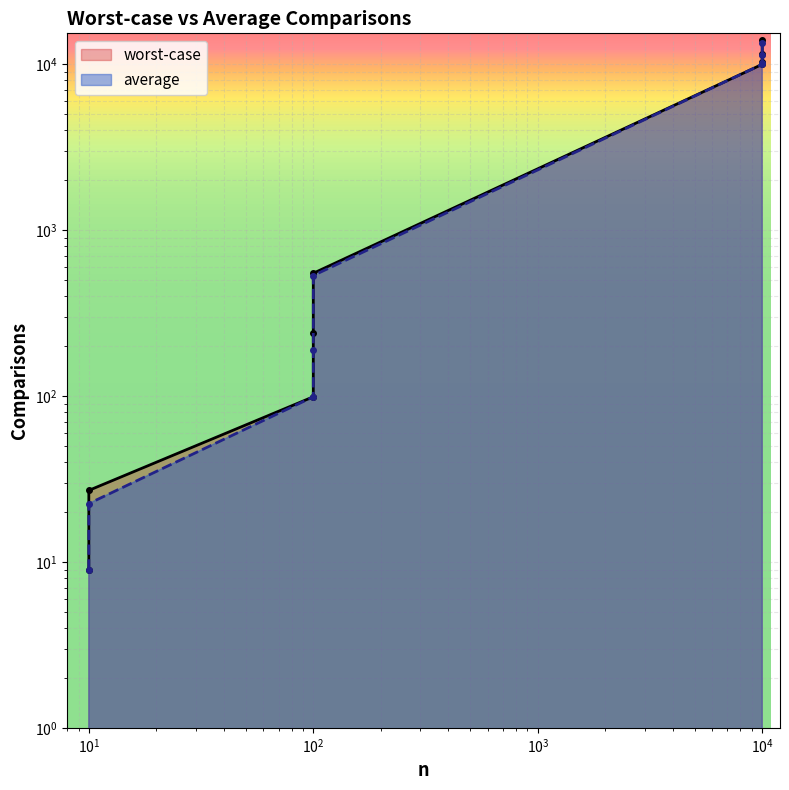

What is the approximate value of average at (10000,1)?

9999.0